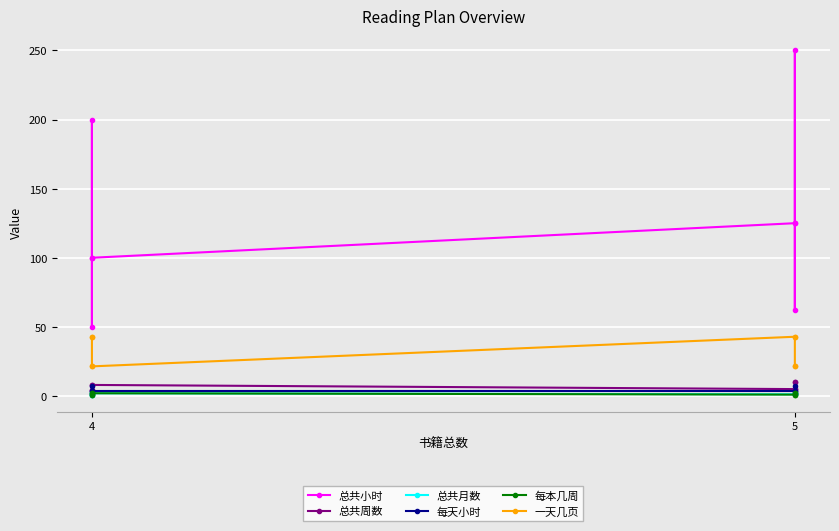

Reading right to left, transcribe all the data shown in this chart.

总共小时: 125.0	62.5	250.0	125.0	100.0	50.0	200.0	100.0
总共周数: 10.0	10.0	5.0	5.0	8.0	8.0	4.0	4.0
总共月数: 2.5	2.5	1.2	1.2	2.0	2.0	1.0	1.0
每天小时: 3.6	1.8	7.1	3.6	3.6	1.8	7.1	3.6
每本几周: 2.0	2.0	1.0	1.0	2.0	2.0	1.0	1.0
一天几页: 21.4	21.4	42.9	42.9	21.4	21.4	42.9	42.9